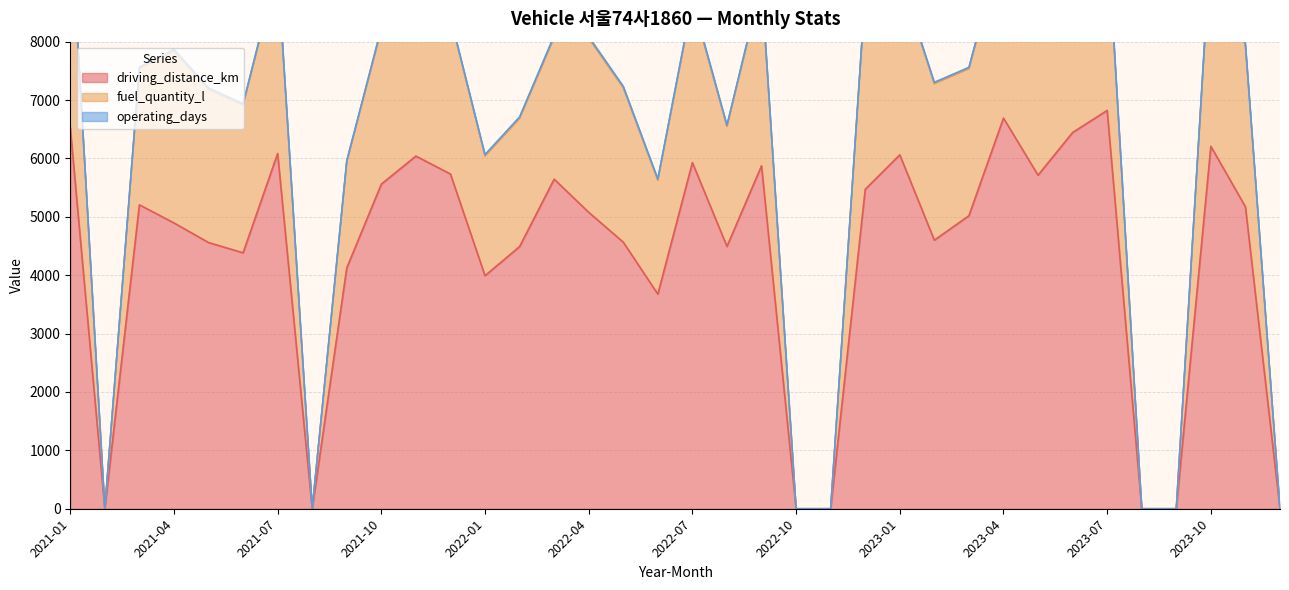

Where is the first local maximum for fuel_quantity_l?

2021-04